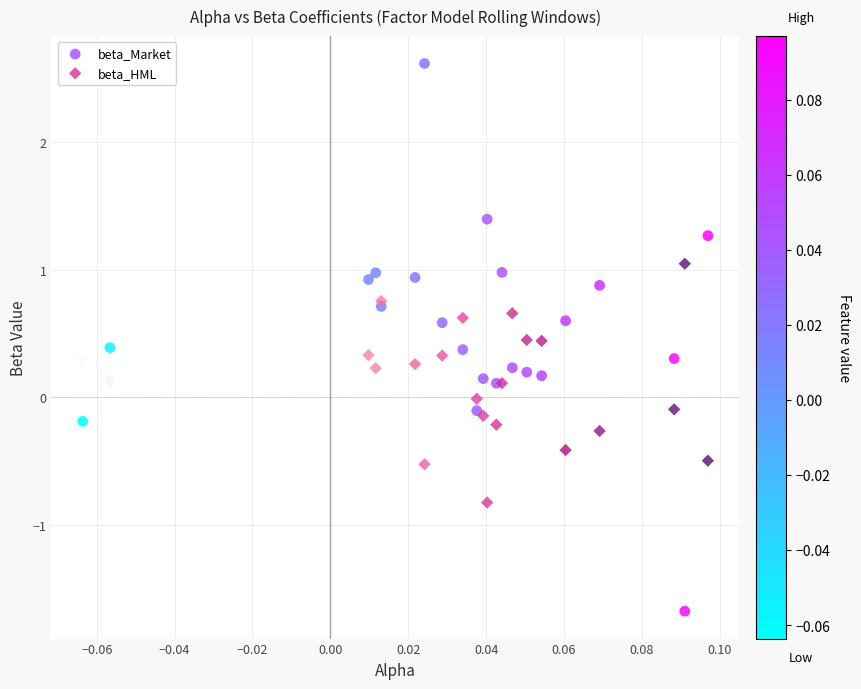

Which series reaches the minimum Y coordinate?

beta_Market